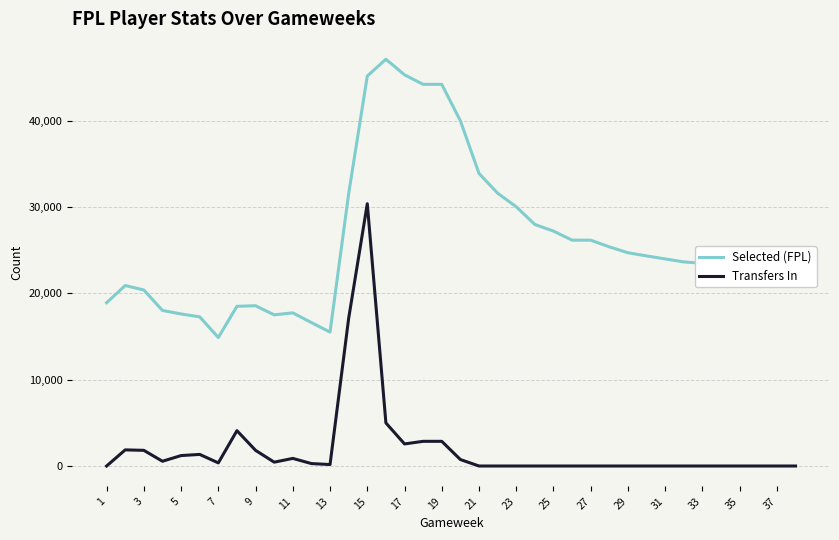

Rank the series by their maximum value, from highest to lowest.

Selected (FPL), Transfers In